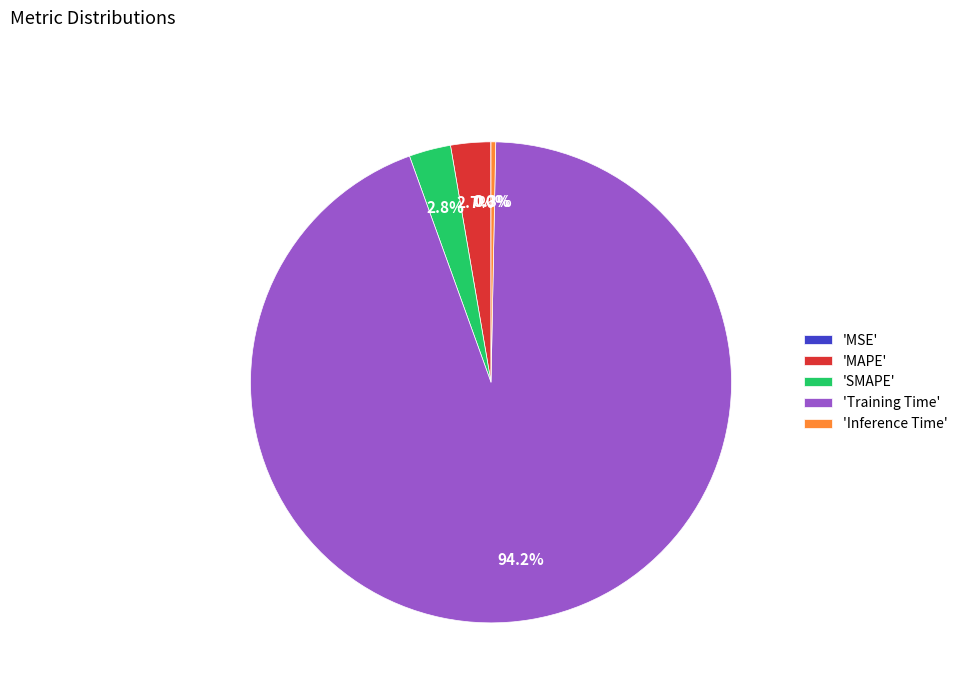

Combined, what portion of the pie is 'SMAPE' and 'Inference Time'?

3.1%